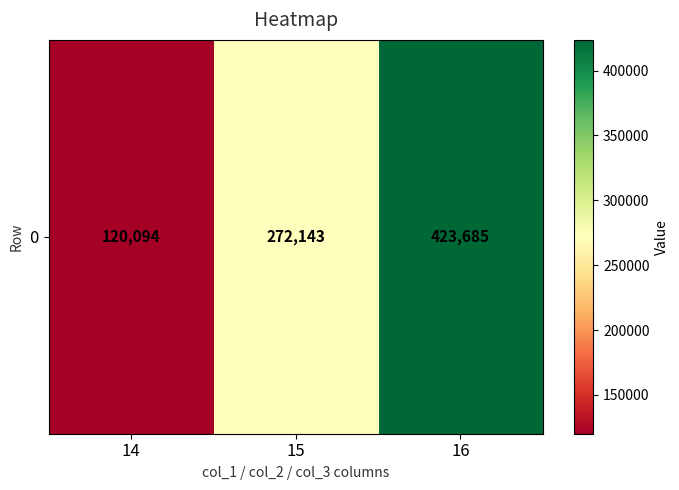

What is the sum of the values at 15 and 16?

695828